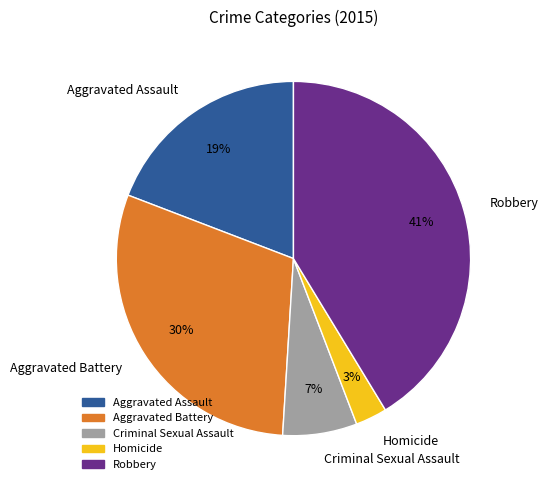

Rank the categories by value from highest to lowest.

Robbery, Aggravated Battery, Aggravated Assault, Criminal Sexual Assault, Homicide